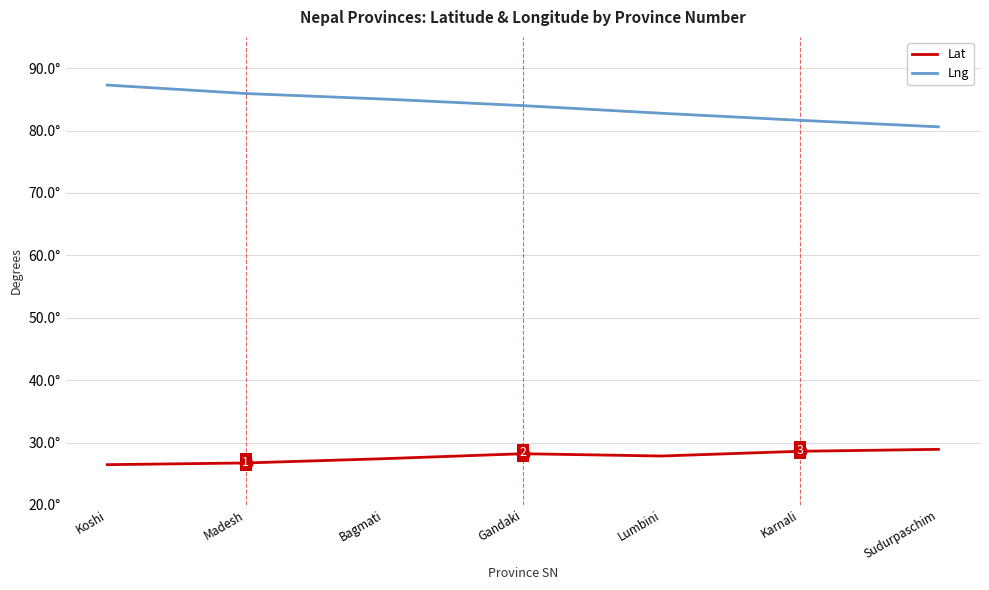

Which series has the largest range (max minus min)?

Lng